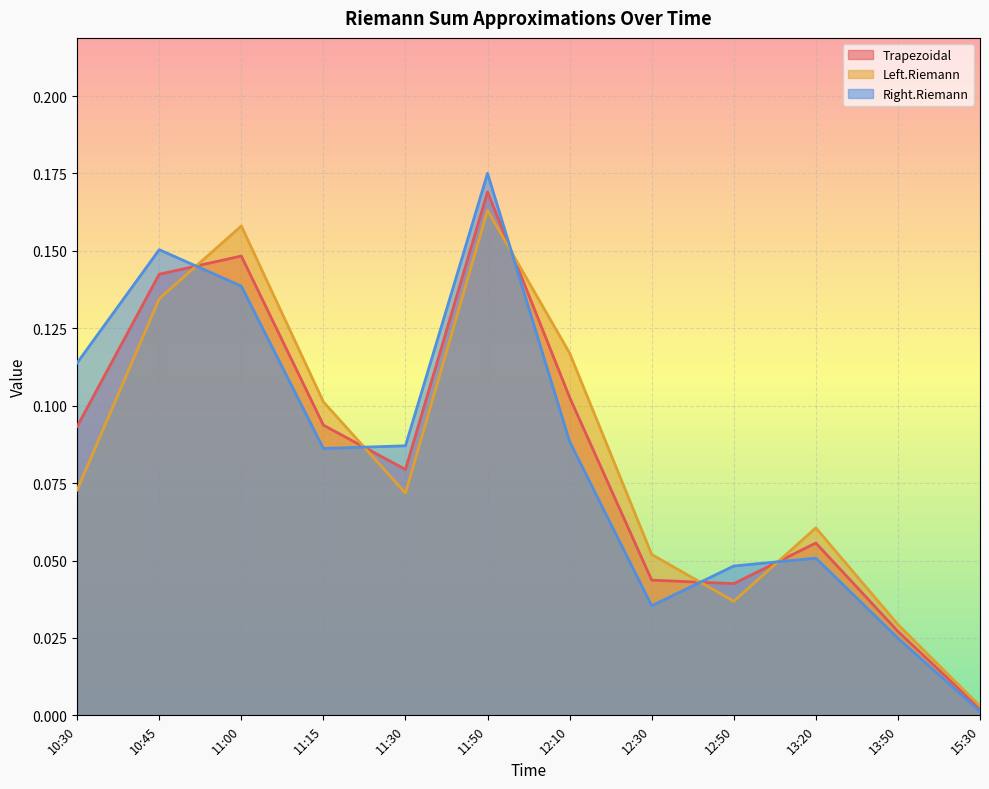

At which label is Left.Riemann closest to 0?

15:30